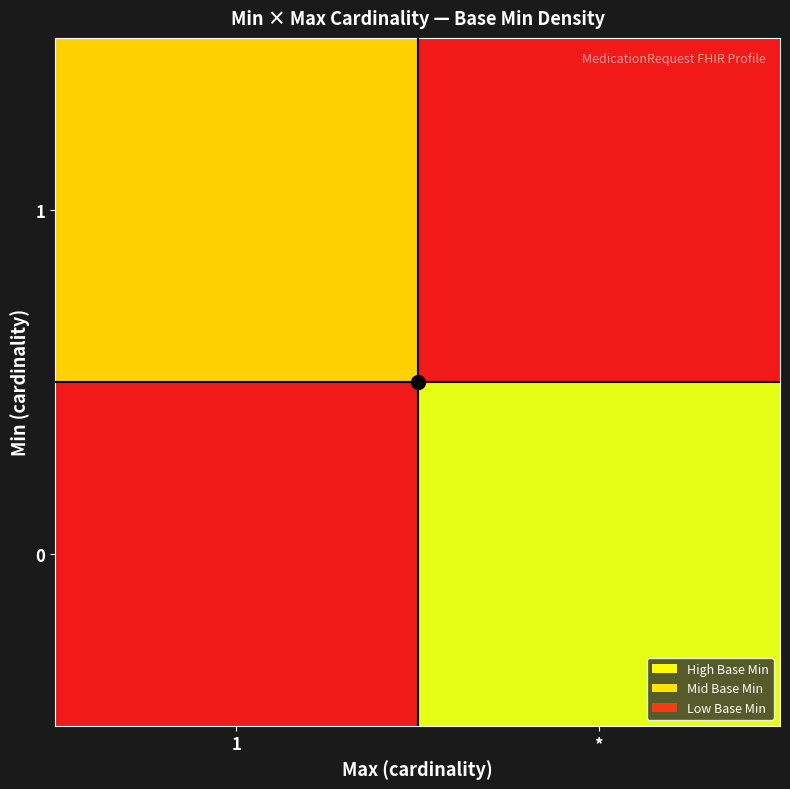

At *, list the series in order from smallest to largest.

1, 0